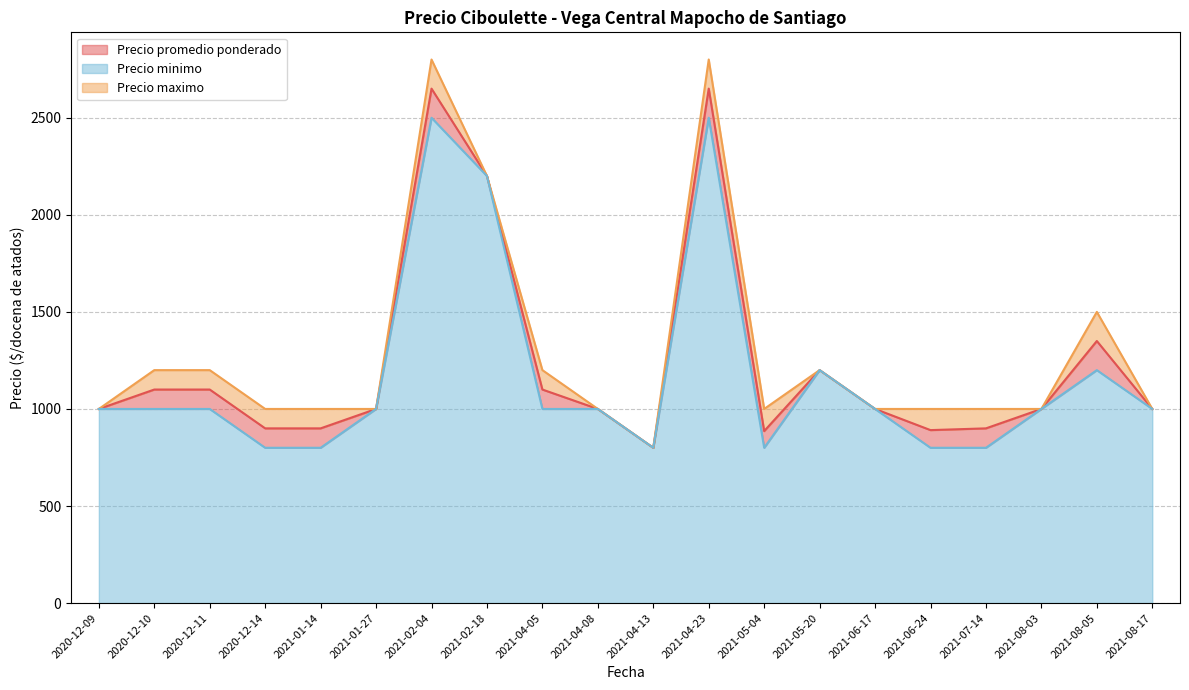

What is the difference between the maximum and second lowest values in the Precio minimo series?

1700